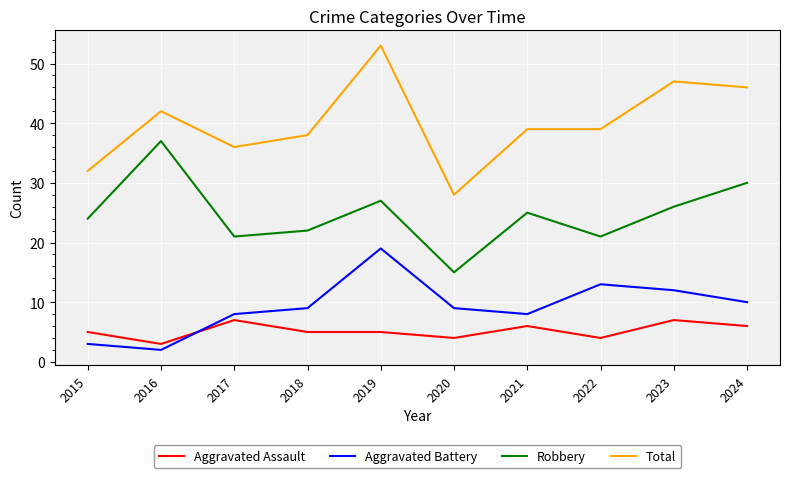

Is the value of Total at 2019 greater than the value of Robbery at 2019?

Yes